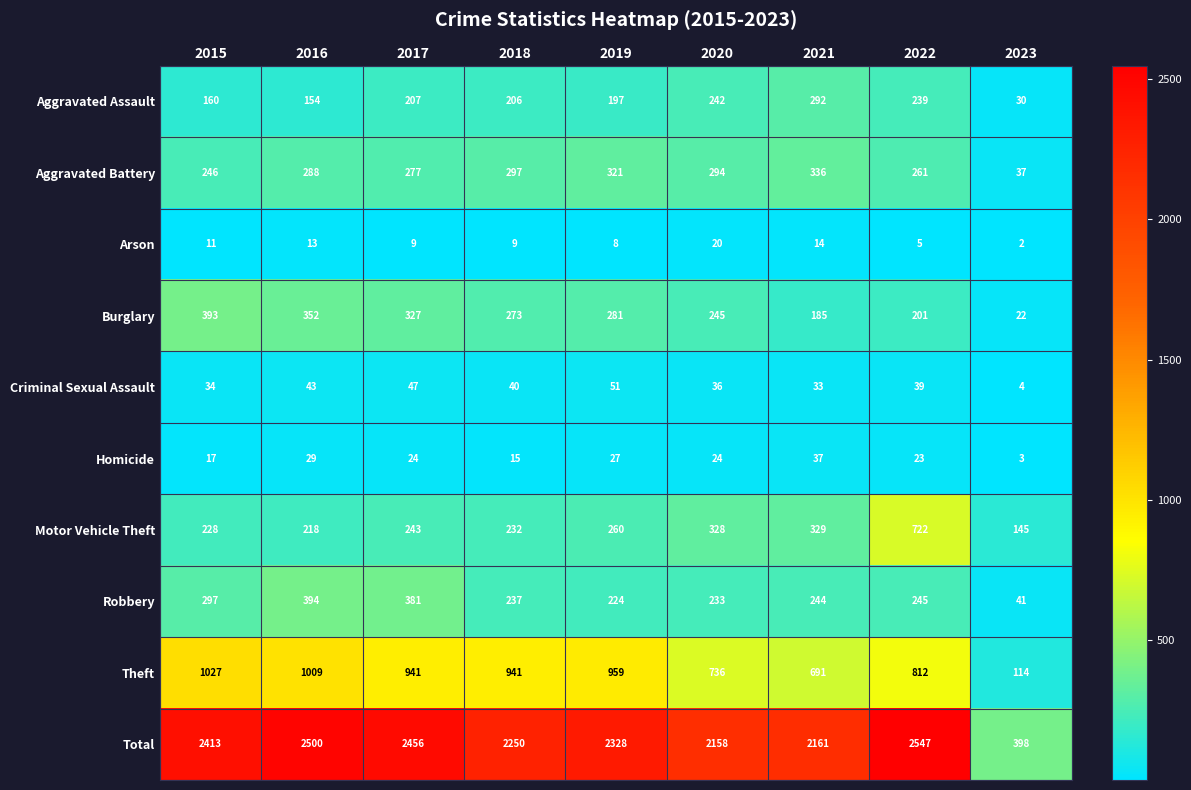

Which series has the largest range (max minus min)?

Total